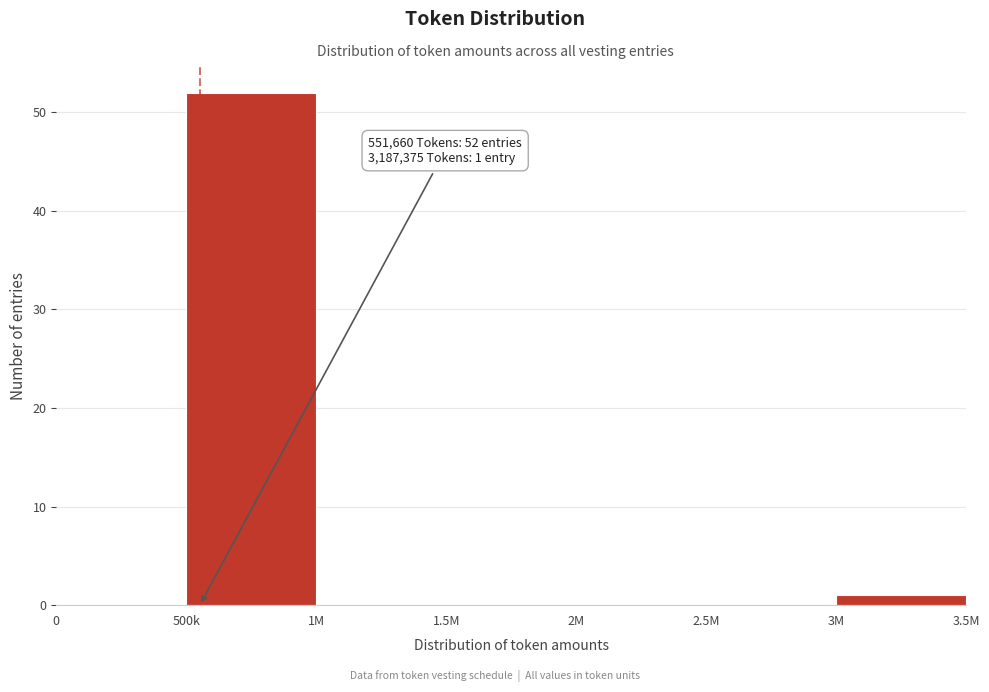

Reading right to left, transcribe all the data shown in this chart.

3M=1	2.5M=0	2M=0	1.5M=0	1M=0	500k=52	0=0